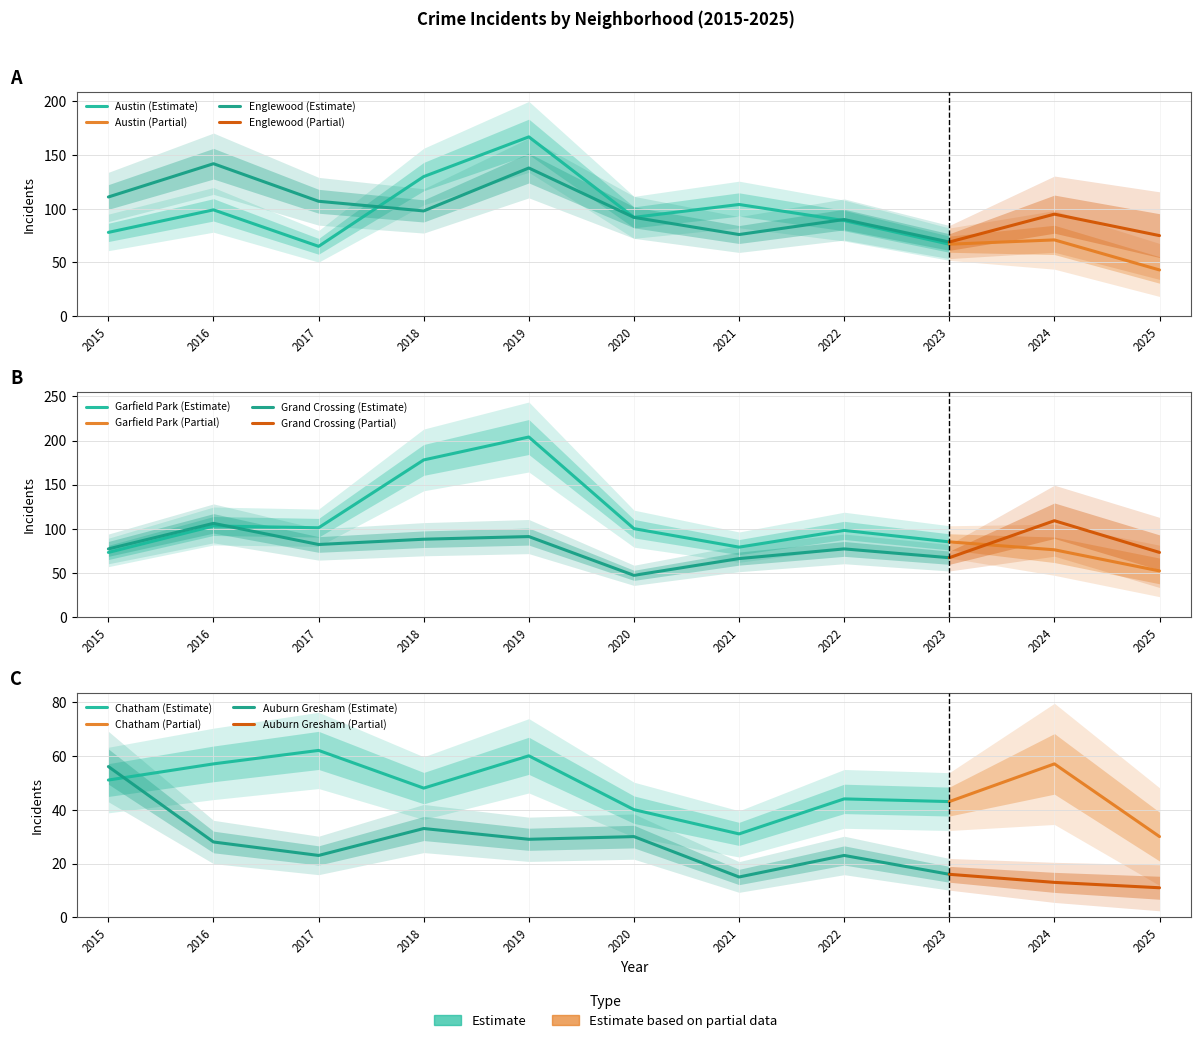

At how many categories does at least one series exceed 81?

10